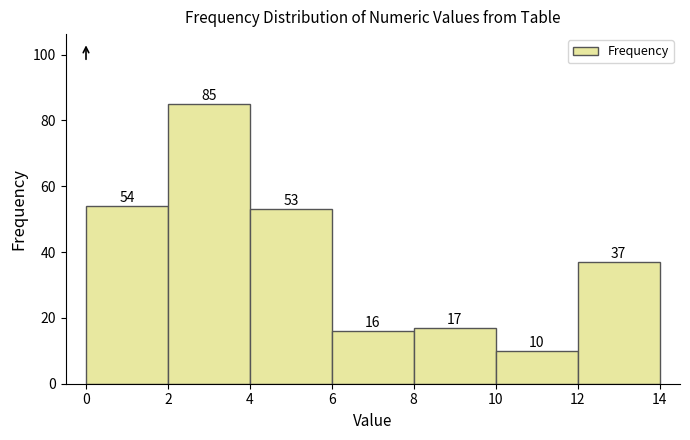

What is the height of the bar covering 0 to 2 on the x-axis?

54